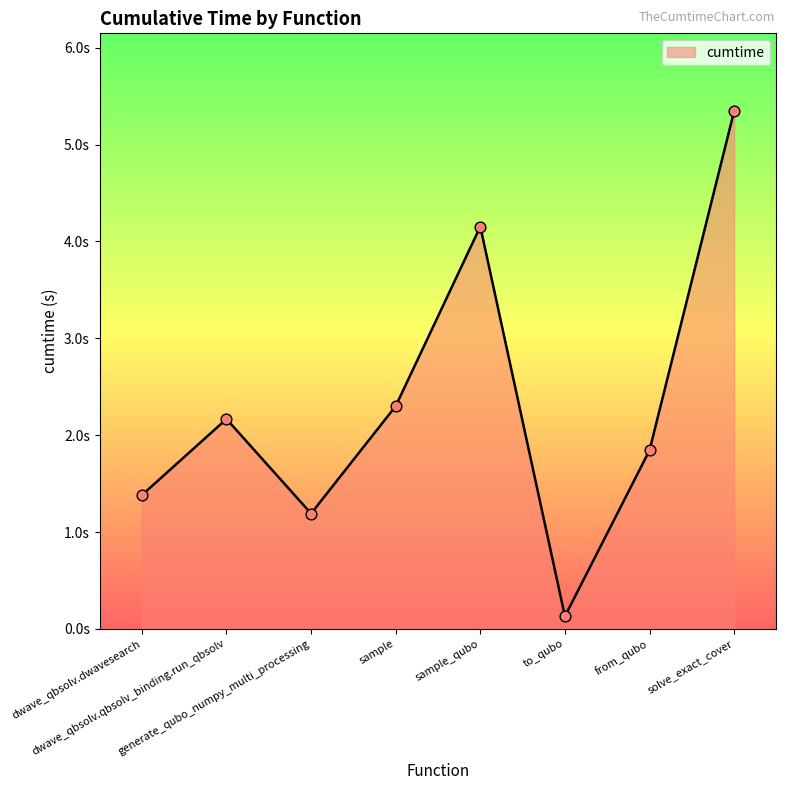

Which has a higher value, solve_exact_cover or to_qubo?

solve_exact_cover